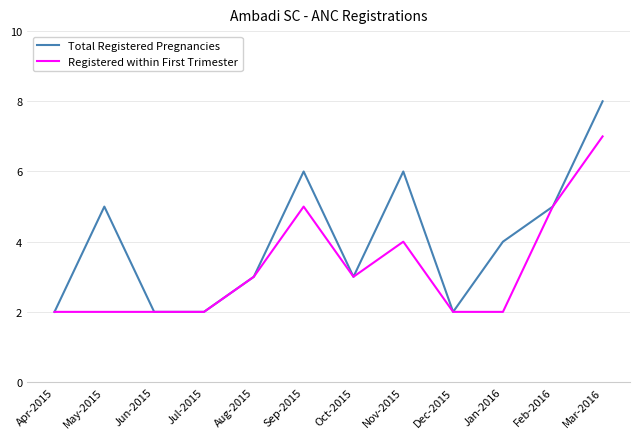

What position from the right is Jan-2016?

3